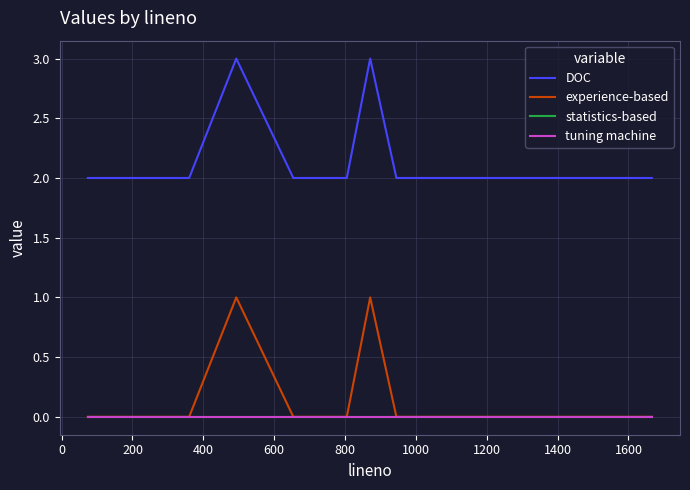

Rank the series by their maximum value, from highest to lowest.

DOC, experience-based, statistics-based, tuning machine